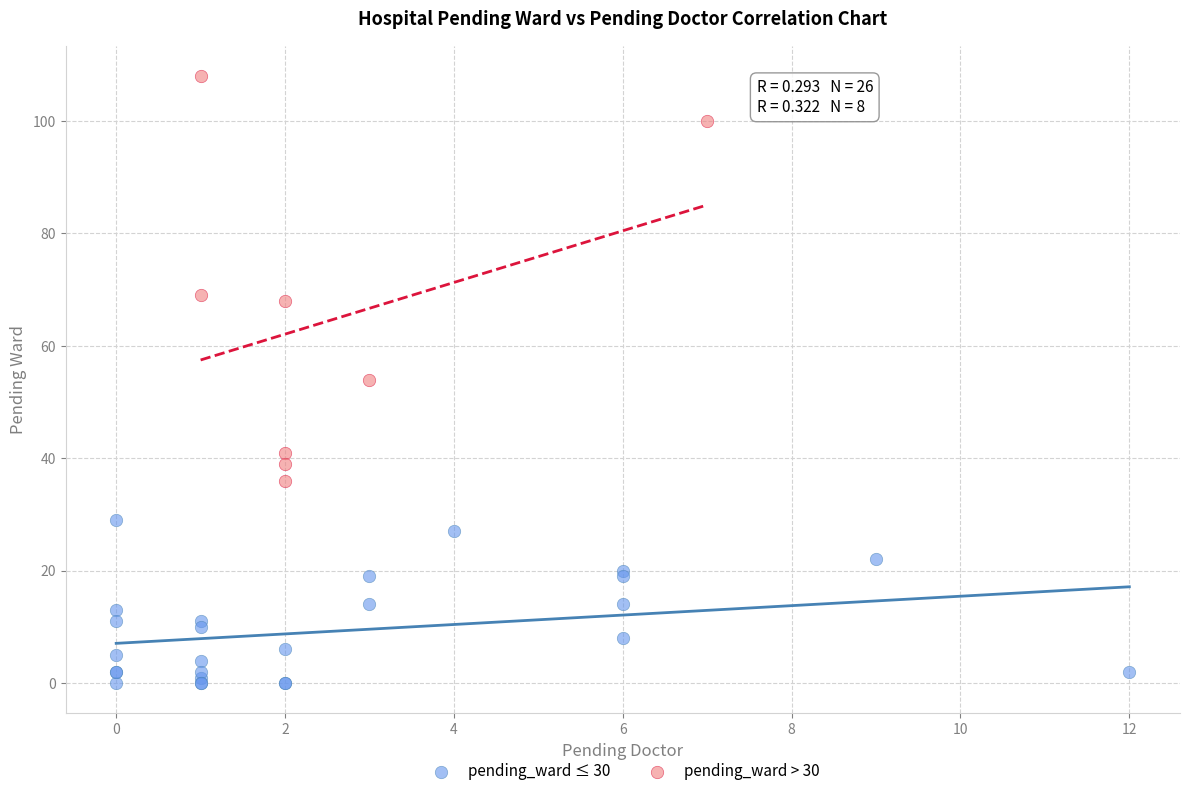

Which series has the largest Y range (max minus min)?

pending_ward > 30